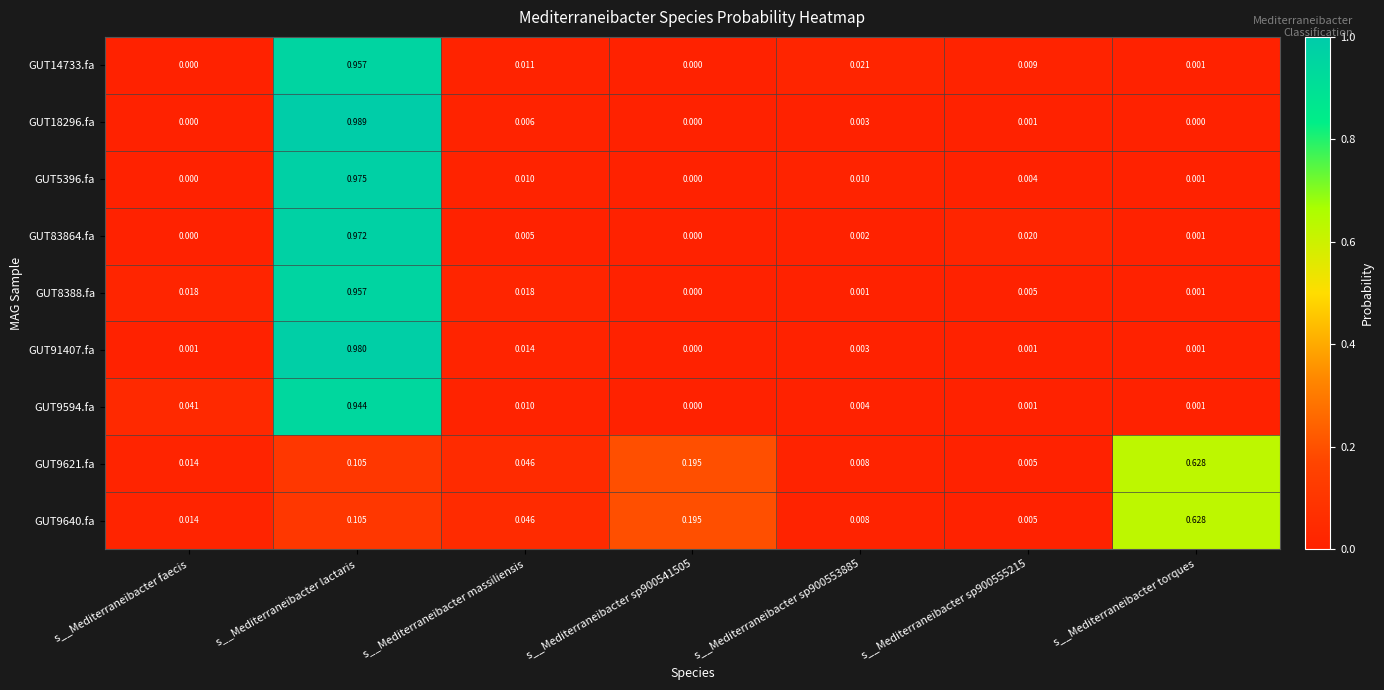

Which label corresponds to the largest value in the chart?

s__Mediterraneibacter lactaris